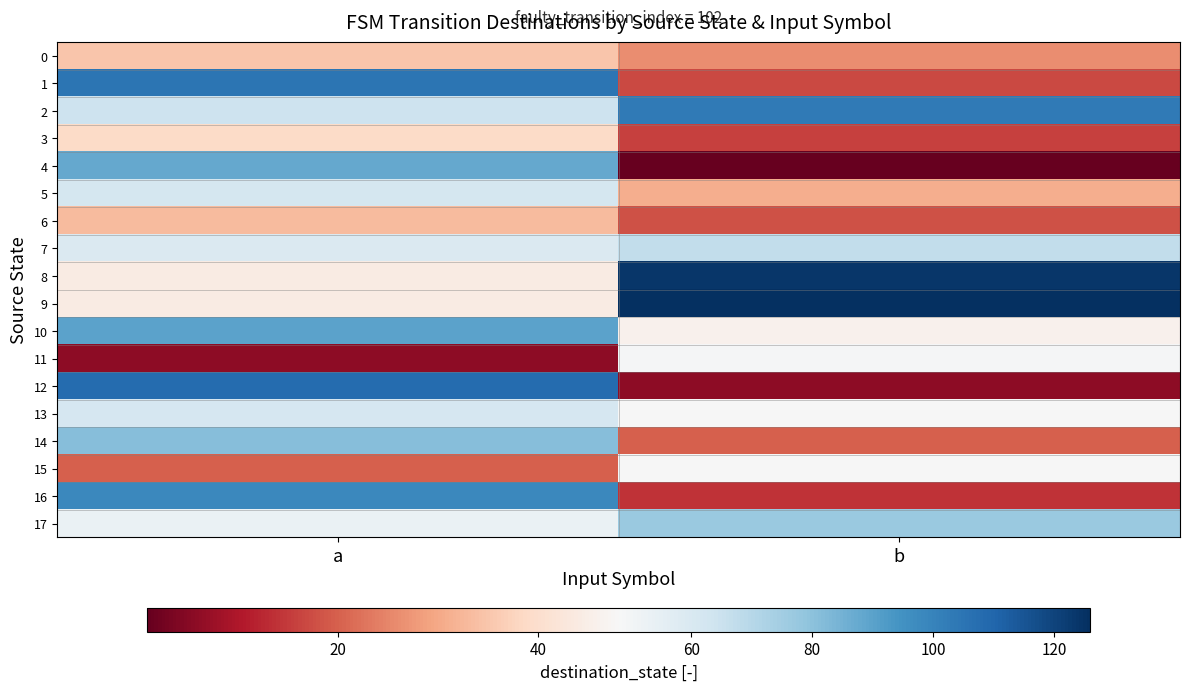

Reading left to right, list all the values displayed in this chart.

0: a=35	b=26
1: a=105	b=17
2: a=64	b=103
3: a=39	b=16
4: a=88	b=1
5: a=62	b=31
6: a=33	b=18
7: a=59	b=67
8: a=44	b=124
9: a=44	b=126
10: a=90	b=46
11: a=6	b=49
12: a=108	b=6
13: a=61	b=48
14: a=81	b=20
15: a=20	b=48
16: a=98	b=14
17: a=53	b=77